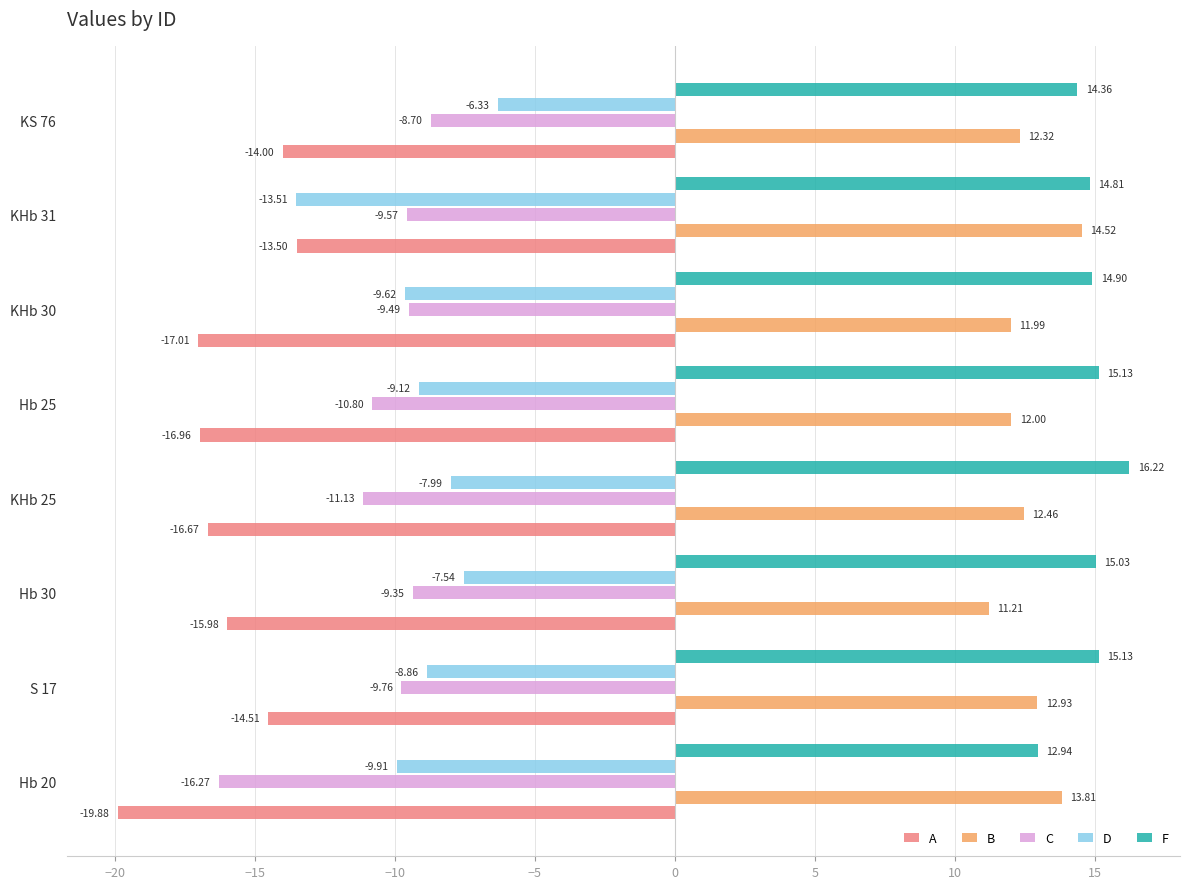

Rank the categories by A value from lowest to highest.

Hb 20, KHb 30, Hb 25, KHb 25, Hb 30, S 17, KS 76, KHb 31